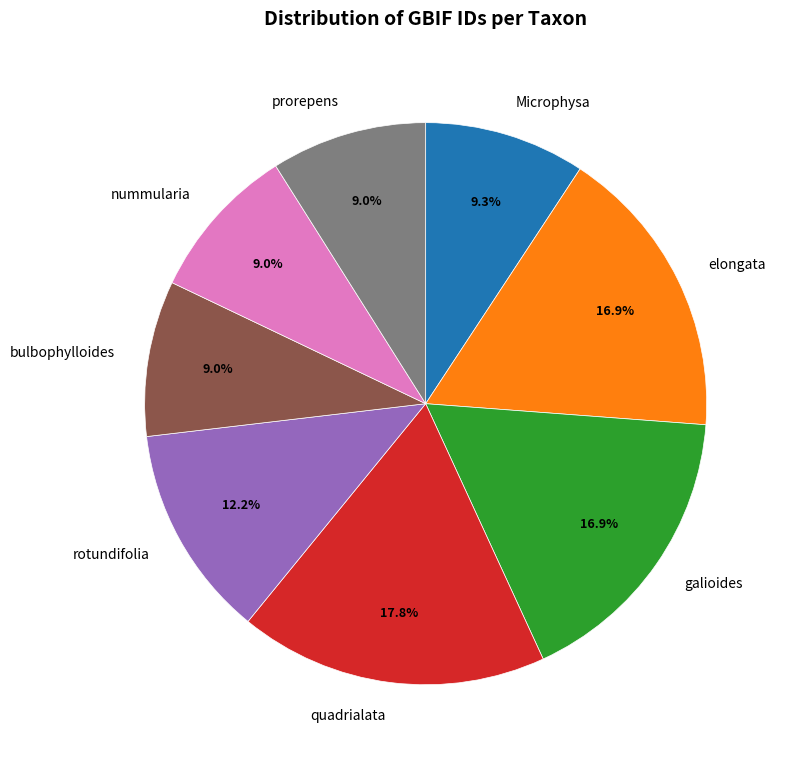

What percentage is NOT represented by quadrialata?

82.2%